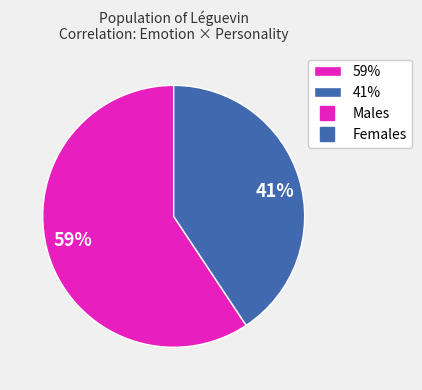

To the nearest percent, what is the average slice percentage?

50%